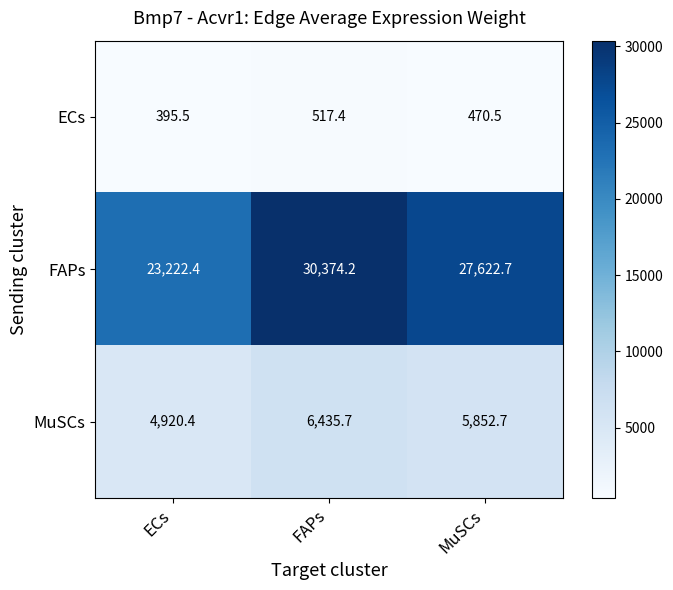

What is the average value of the ECs series?

461.1